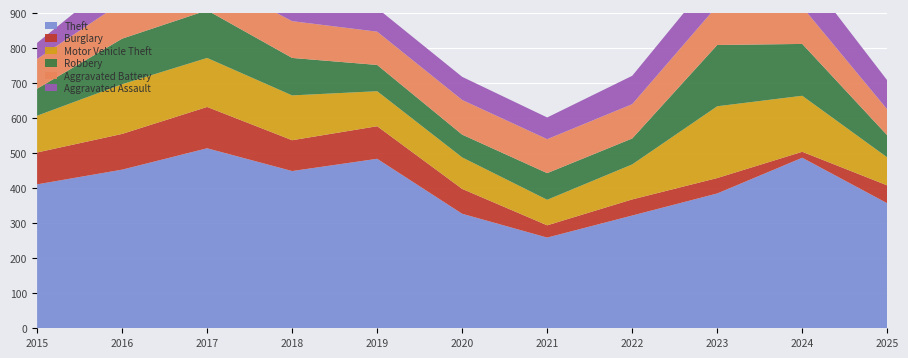

Reading right to left, extract all data points from this chart.

Theft: 357	487	385	322	259	327	484	449	514	453	411
Burglary: 51	17	44	46	35	71	93	88	118	102	91
Motor Vehicle Theft: 80	160	205	100	73	90	100	128	140	142	105
Robbery: 63	148	175	74	76	65	75	107	136	130	77
Aggravated Battery: 74	106	112	98	97	99	95	105	96	104	85
Aggravated Assault: 83	106	96	81	62	66	67	67	76	80	46